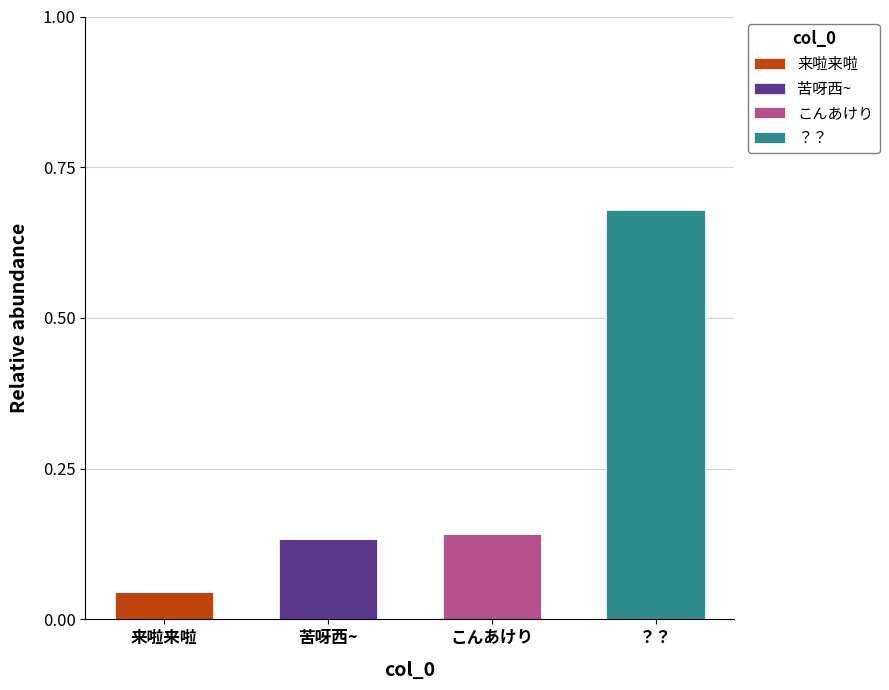

How many data points does each series have?

4